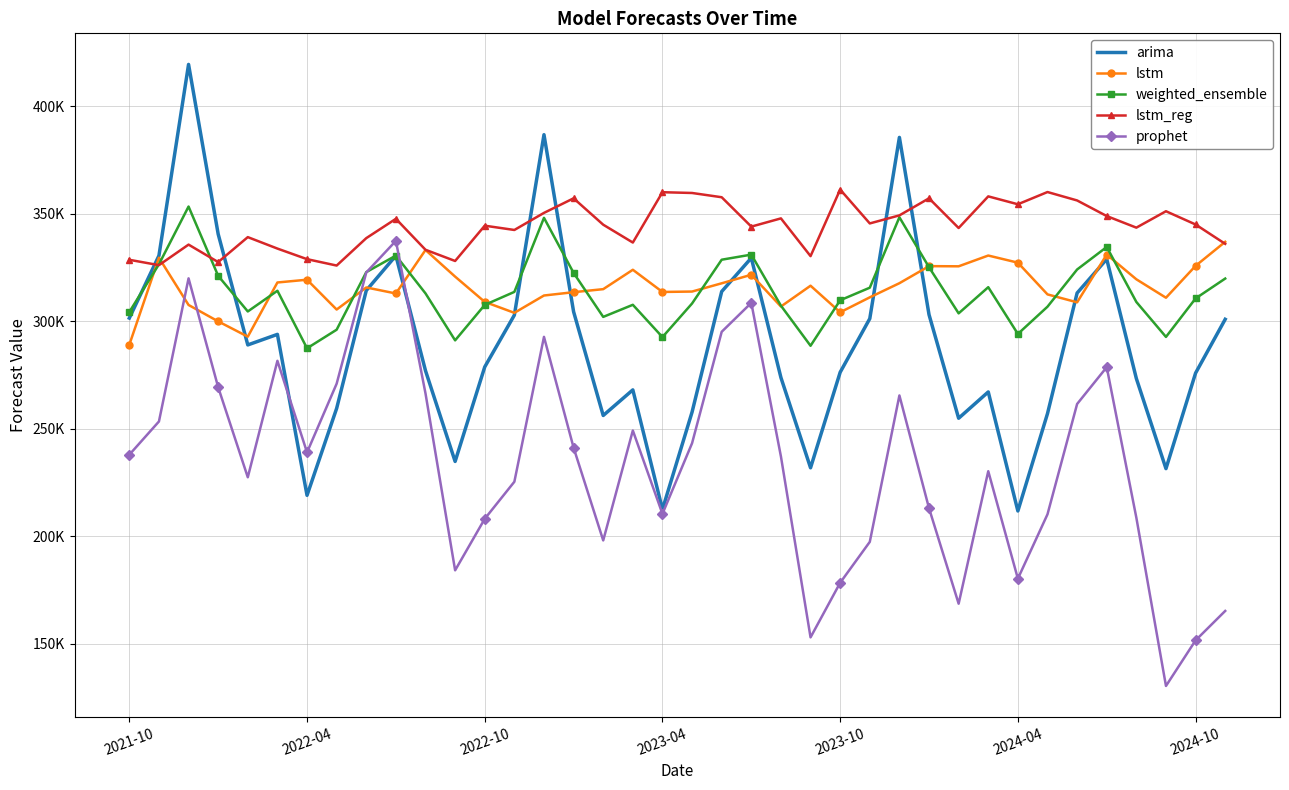

What are all the series names shown in the legend?

arima, lstm, weighted_ensemble, lstm_reg, prophet